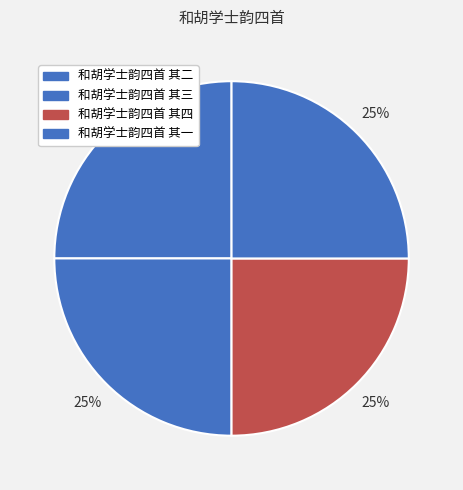

How many slices are in this pie chart?

4